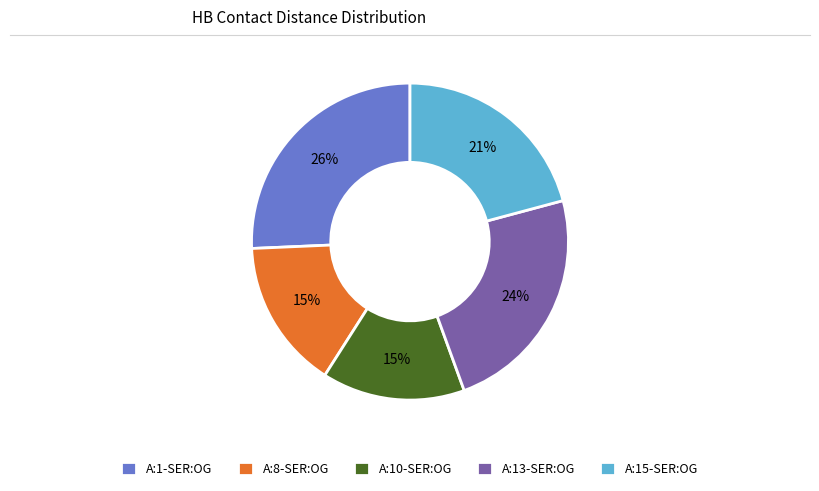

Which has a higher value, A:1-SER:OG or A:13-SER:OG?

A:1-SER:OG